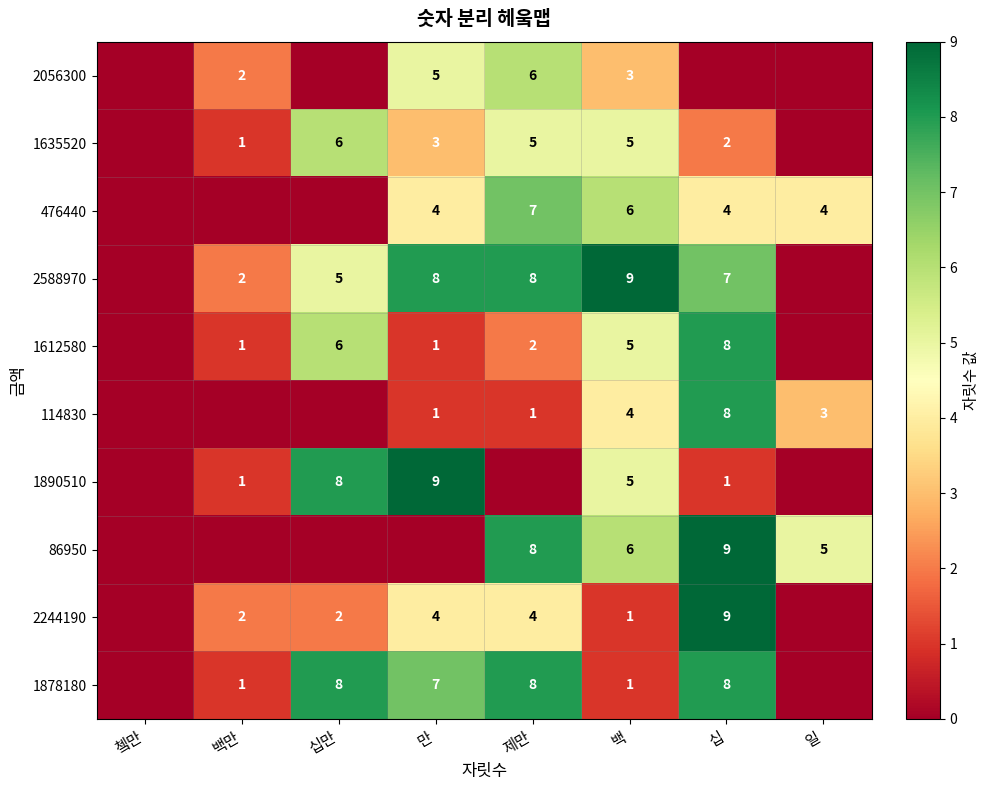

Is the value of 2588970 at 제만 greater than the value of 1635520 at 백만?

Yes